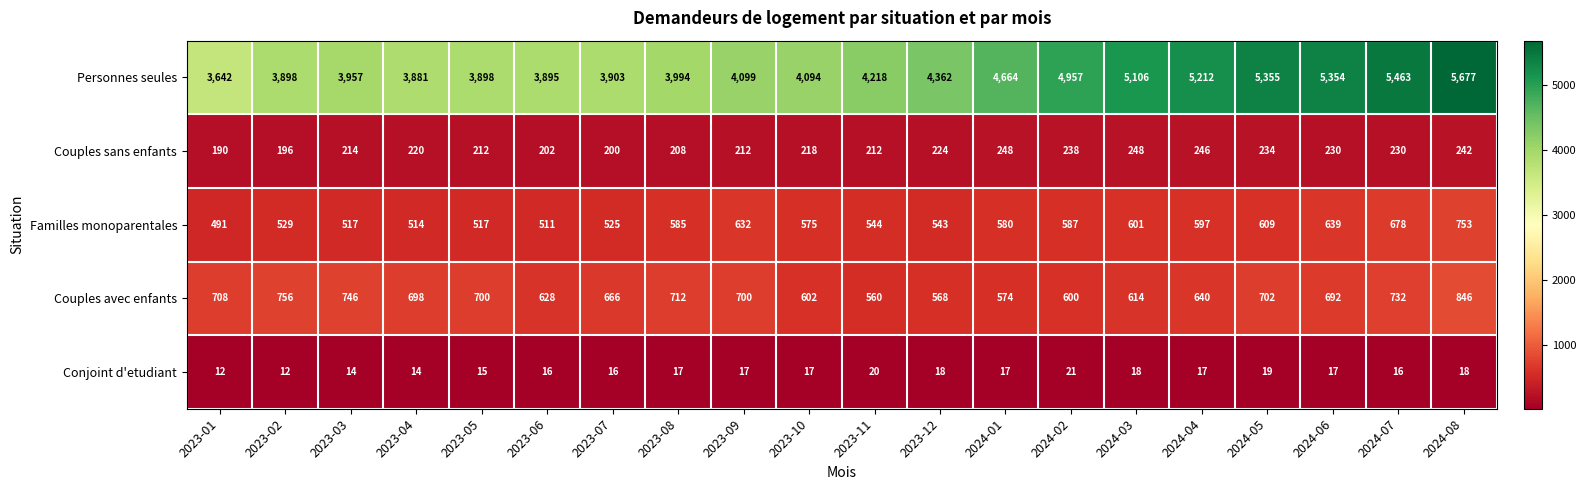

Read the Familles monoparentales value at 2023-06.

511